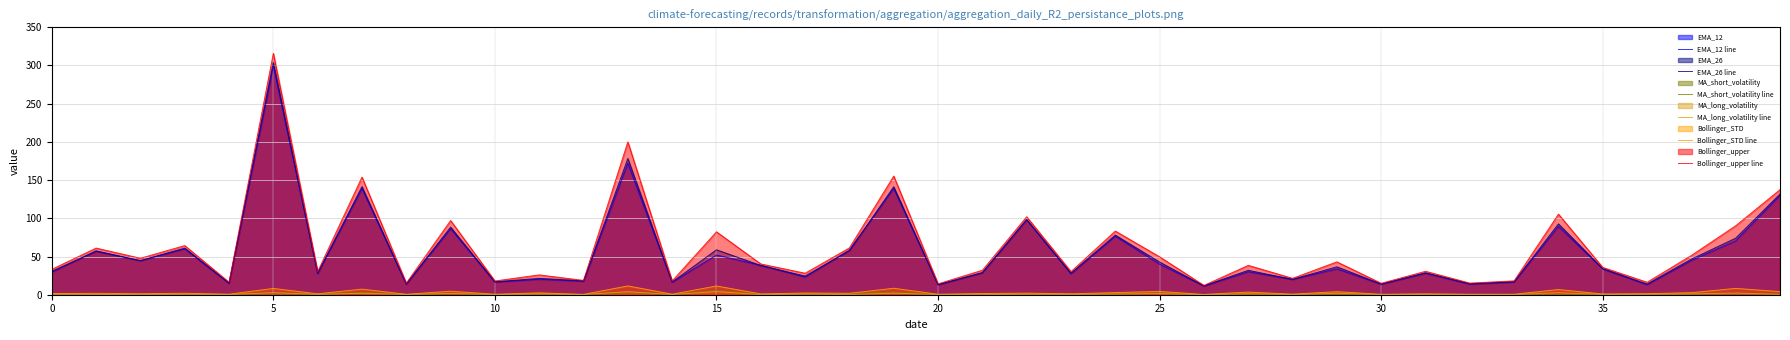

True or false: Bollinger_upper line and EMA_26 line intersect in this chart.

False